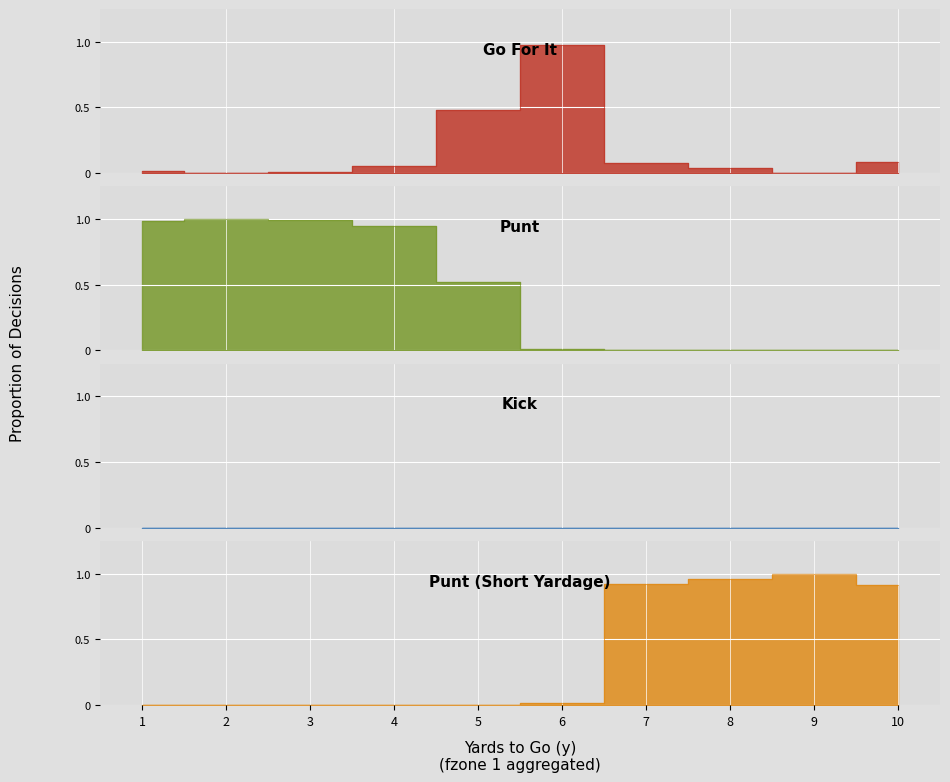

What is the difference between the maximum and minimum values in the punt series?

1.0